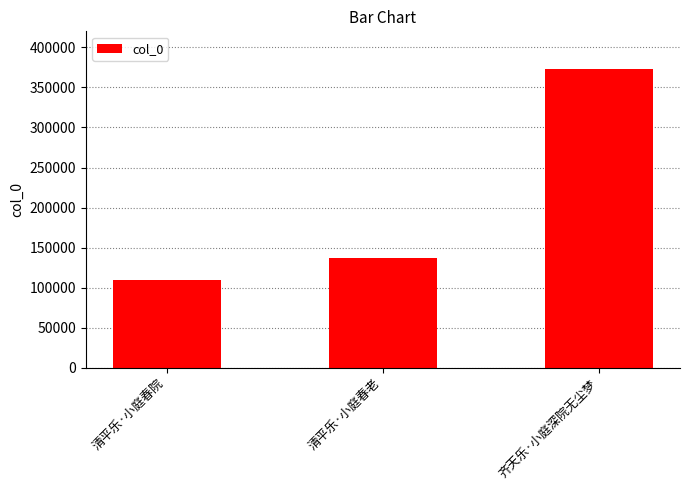

Count the values in the range 109683 to 372357.

3